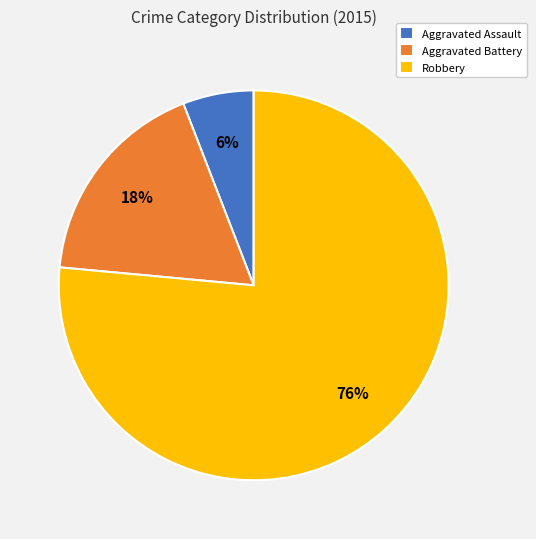

Is the sum of Aggravated Battery and Robbery greater than half?

Yes